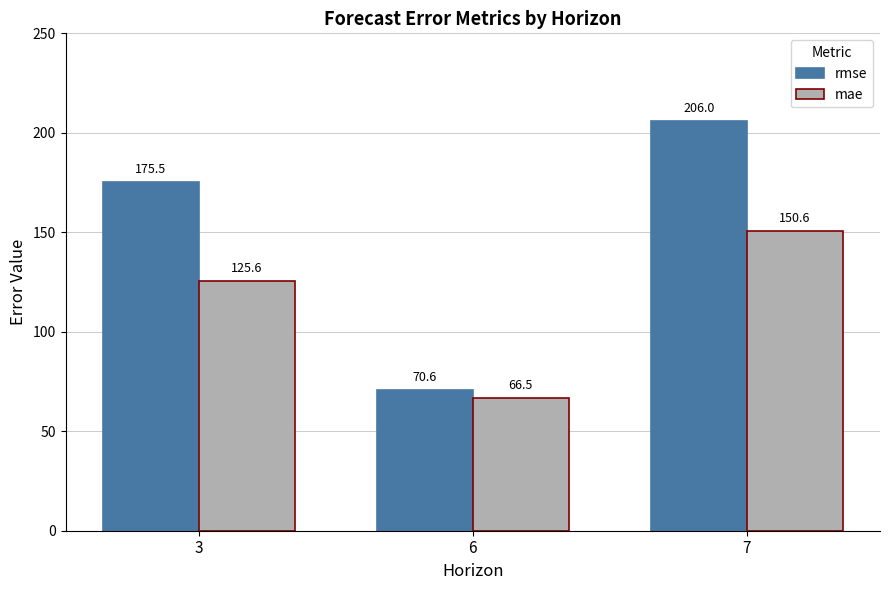

What is the difference between the maximum and minimum values in the rmse series?

135.4